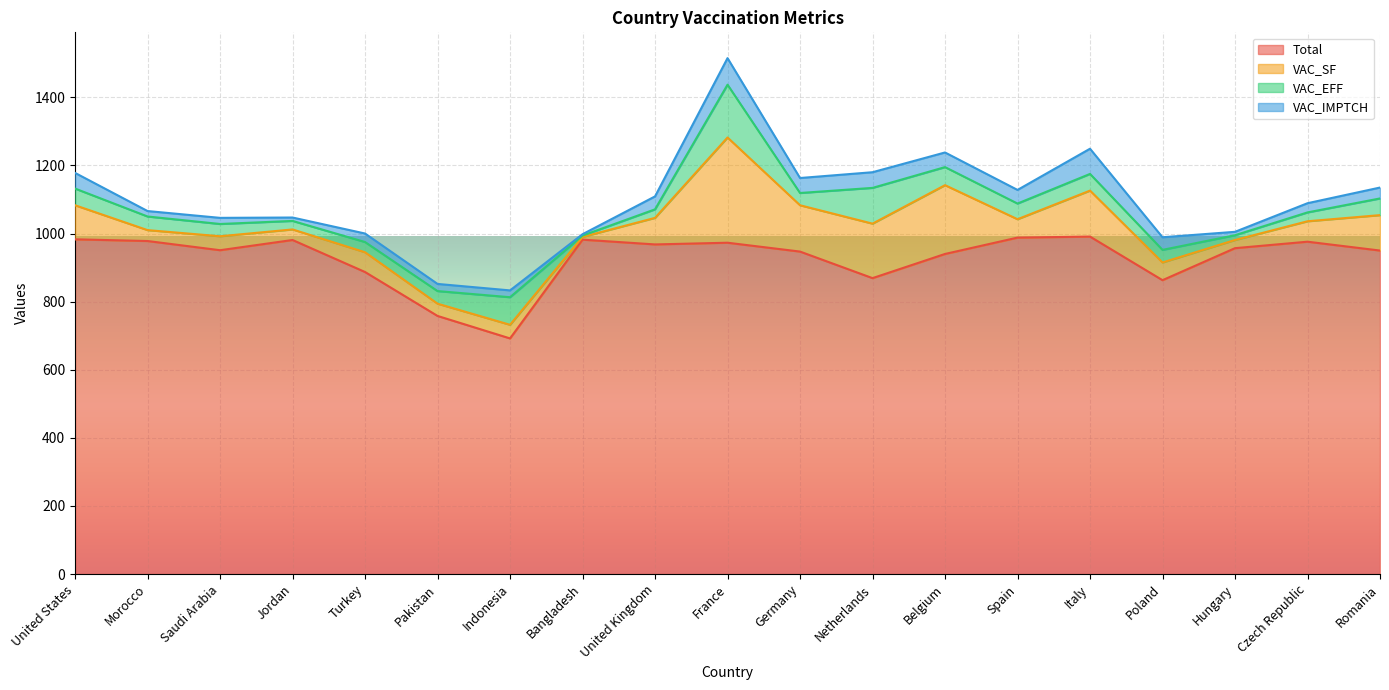

At which category does VAC_IMPTCH reach its first local peak?

Saudi Arabia